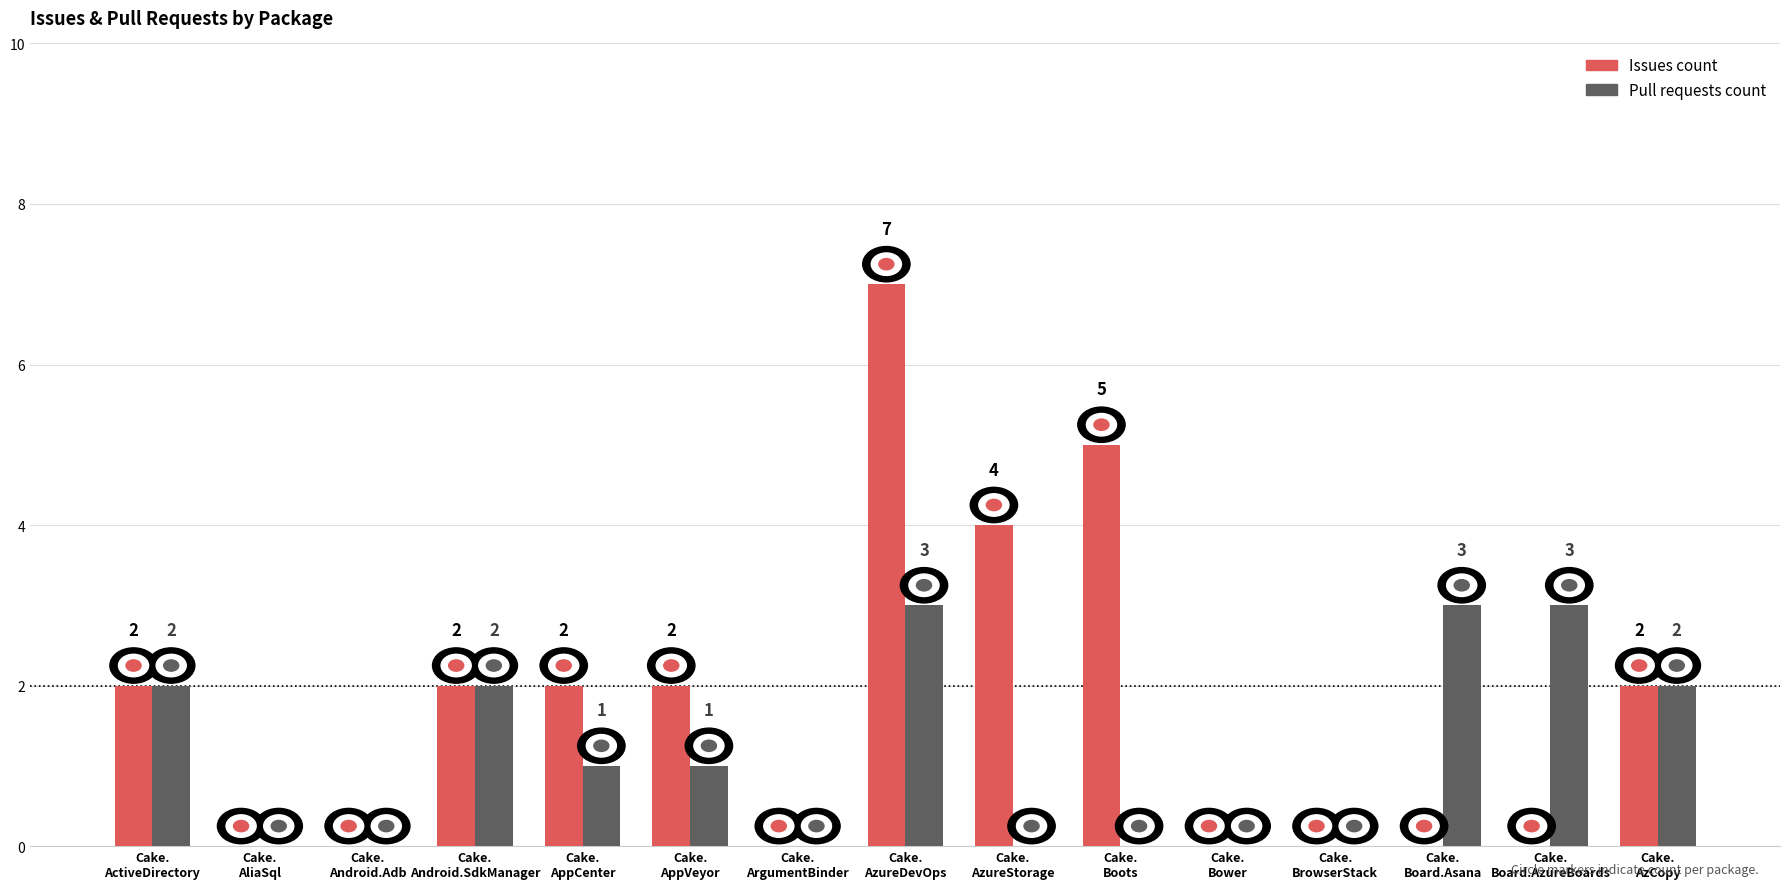

What is the sum of all Issues count values?

26